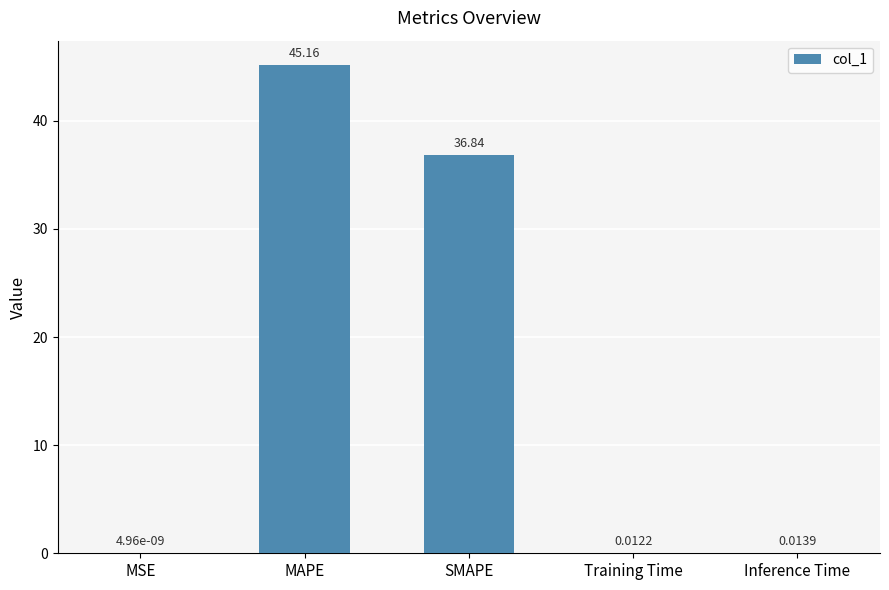

Which label corresponds to the largest value in the chart?

MAPE